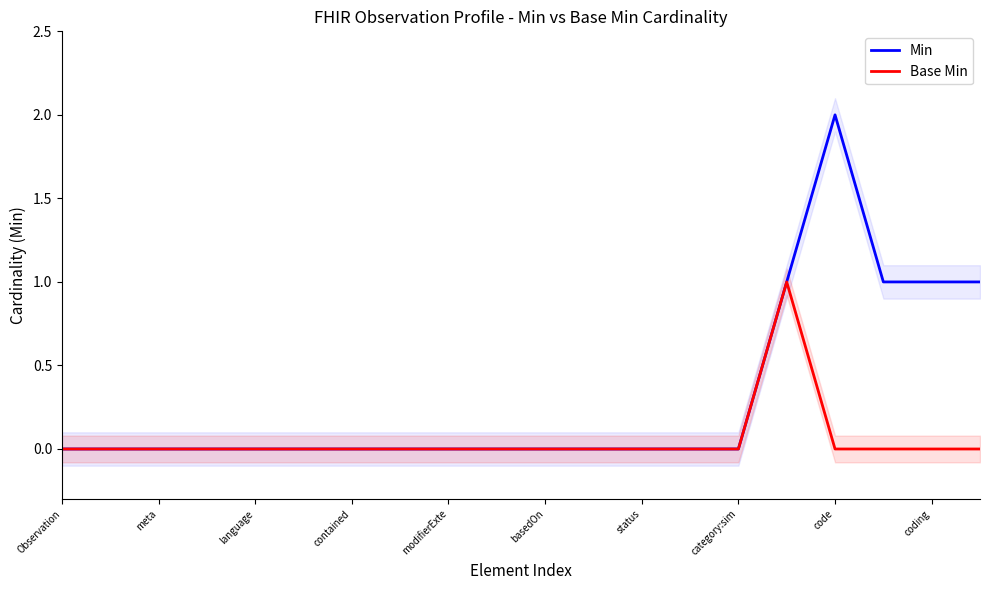

At which category does the chart reach its minimum across all series?

Observation